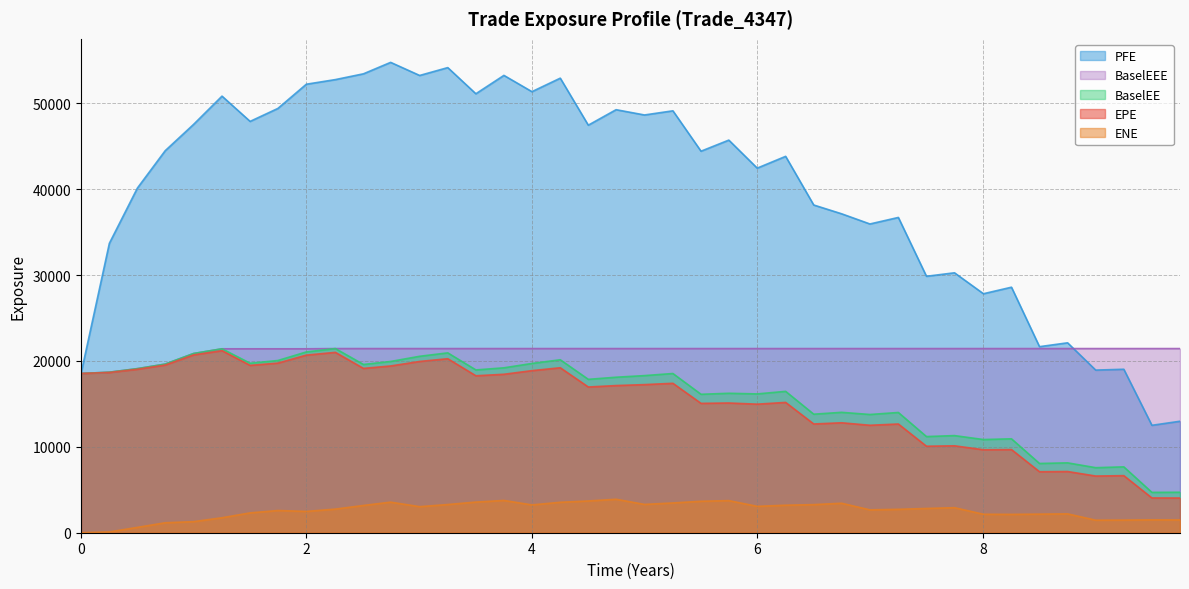

At which category does ENE reach its first local valley?

1.99856